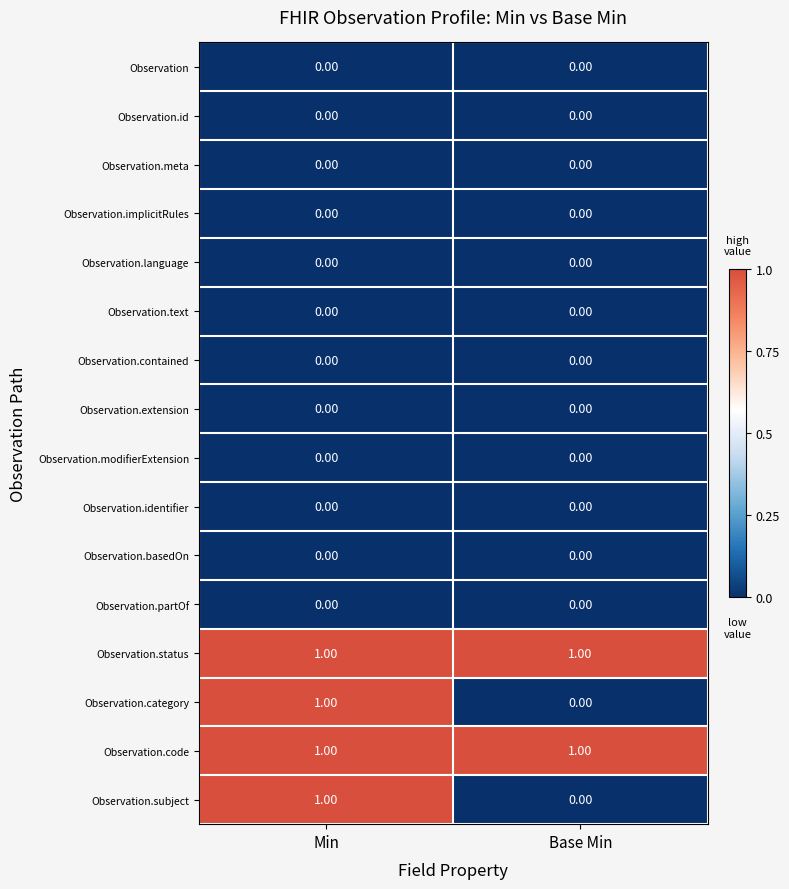

What is the total value across all series at Min?

4